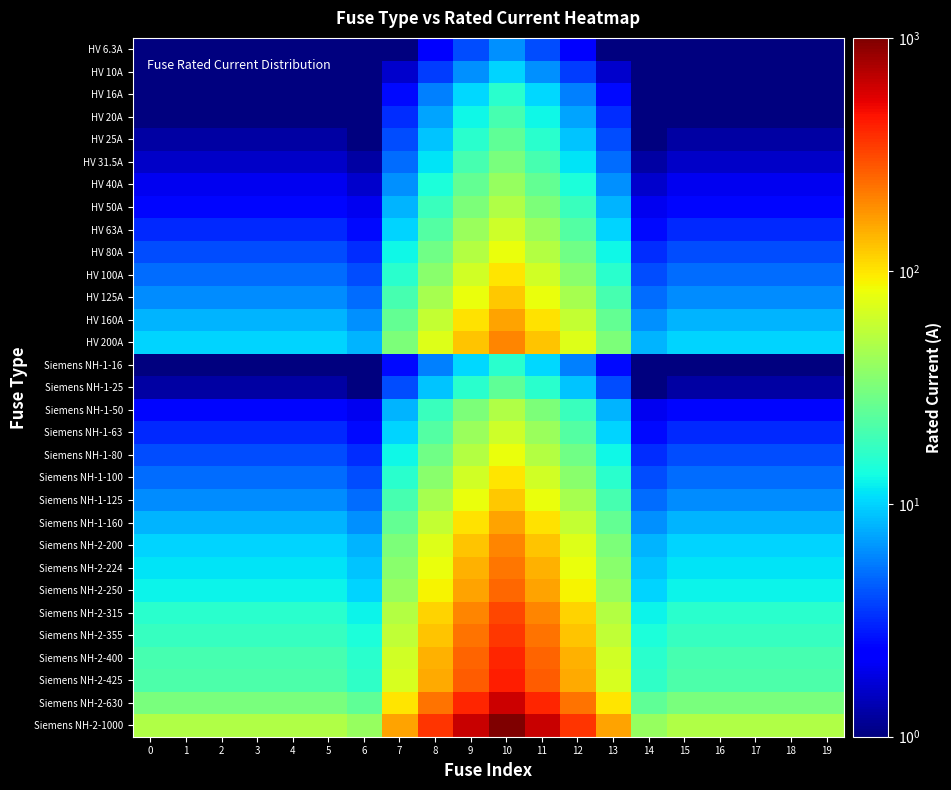

Reading left to right, transcribe all the data shown in this chart.

HV 6.3A: 0=0.3	1=0.3	2=0.3	3=0.3	4=0.3	5=0.3	6=0.3	7=1.0	8=2.3	9=4.0	10=6.3	11=4.0	12=2.3	13=1.0	14=0.3	15=0.3	16=0.3	17=0.3	18=0.3	19=0.3
HV 10A: 0=0.5	1=0.5	2=0.5	3=0.5	4=0.5	5=0.5	6=0.4	7=1.6	8=3.6	9=6.4	10=10.0	11=6.4	12=3.6	13=1.6	14=0.4	15=0.5	16=0.5	17=0.5	18=0.5	19=0.5
HV 16A: 0=0.8	1=0.8	2=0.8	3=0.8	4=0.8	5=0.8	6=0.6	7=2.6	8=5.8	9=10.2	10=16.0	11=10.2	12=5.8	13=2.6	14=0.6	15=0.8	16=0.8	17=0.8	18=0.8	19=0.8
HV 20A: 0=1.0	1=1.0	2=1.0	3=1.0	4=1.0	5=1.0	6=0.8	7=3.2	8=7.2	9=12.8	10=20.0	11=12.8	12=7.2	13=3.2	14=0.8	15=1.0	16=1.0	17=1.0	18=1.0	19=1.0
HV 25A: 0=1.2	1=1.2	2=1.2	3=1.2	4=1.2	5=1.2	6=1.0	7=4.0	8=9.0	9=16.0	10=25.0	11=16.0	12=9.0	13=4.0	14=1.0	15=1.2	16=1.2	17=1.2	18=1.2	19=1.2
HV 31.5A: 0=1.6	1=1.6	2=1.6	3=1.6	4=1.6	5=1.6	6=1.3	7=5.0	8=11.3	9=20.2	10=31.5	11=20.2	12=11.3	13=5.0	14=1.3	15=1.6	16=1.6	17=1.6	18=1.6	19=1.6
HV 40A: 0=2.0	1=2.0	2=2.0	3=2.0	4=2.0	5=2.0	6=1.6	7=6.4	8=14.4	9=25.6	10=40.0	11=25.6	12=14.4	13=6.4	14=1.6	15=2.0	16=2.0	17=2.0	18=2.0	19=2.0
HV 50A: 0=2.5	1=2.5	2=2.5	3=2.5	4=2.5	5=2.5	6=2.0	7=8.0	8=18.0	9=32.0	10=50.0	11=32.0	12=18.0	13=8.0	14=2.0	15=2.5	16=2.5	17=2.5	18=2.5	19=2.5
HV 63A: 0=3.2	1=3.2	2=3.2	3=3.2	4=3.2	5=3.2	6=2.5	7=10.1	8=22.7	9=40.3	10=63.0	11=40.3	12=22.7	13=10.1	14=2.5	15=3.2	16=3.2	17=3.2	18=3.2	19=3.2
HV 80A: 0=4.0	1=4.0	2=4.0	3=4.0	4=4.0	5=4.0	6=3.2	7=12.8	8=28.8	9=51.2	10=80.0	11=51.2	12=28.8	13=12.8	14=3.2	15=4.0	16=4.0	17=4.0	18=4.0	19=4.0
HV 100A: 0=5.0	1=5.0	2=5.0	3=5.0	4=5.0	5=5.0	6=4.0	7=16.0	8=36.0	9=64.0	10=100.0	11=64.0	12=36.0	13=16.0	14=4.0	15=5.0	16=5.0	17=5.0	18=5.0	19=5.0
HV 125A: 0=6.2	1=6.2	2=6.2	3=6.2	4=6.2	5=6.2	6=5.0	7=20.0	8=45.0	9=80.0	10=125.0	11=80.0	12=45.0	13=20.0	14=5.0	15=6.2	16=6.2	17=6.2	18=6.2	19=6.2
HV 160A: 0=8.0	1=8.0	2=8.0	3=8.0	4=8.0	5=8.0	6=6.4	7=25.6	8=57.6	9=102.4	10=160.0	11=102.4	12=57.6	13=25.6	14=6.4	15=8.0	16=8.0	17=8.0	18=8.0	19=8.0
HV 200A: 0=10.0	1=10.0	2=10.0	3=10.0	4=10.0	5=10.0	6=8.0	7=32.0	8=72.0	9=128.0	10=200.0	11=128.0	12=72.0	13=32.0	14=8.0	15=10.0	16=10.0	17=10.0	18=10.0	19=10.0
Siemens NH-1-16: 0=0.8	1=0.8	2=0.8	3=0.8	4=0.8	5=0.8	6=0.6	7=2.6	8=5.8	9=10.2	10=16.0	11=10.2	12=5.8	13=2.6	14=0.6	15=0.8	16=0.8	17=0.8	18=0.8	19=0.8
Siemens NH-1-25: 0=1.2	1=1.2	2=1.2	3=1.2	4=1.2	5=1.2	6=1.0	7=4.0	8=9.0	9=16.0	10=25.0	11=16.0	12=9.0	13=4.0	14=1.0	15=1.2	16=1.2	17=1.2	18=1.2	19=1.2
Siemens NH-1-50: 0=2.5	1=2.5	2=2.5	3=2.5	4=2.5	5=2.5	6=2.0	7=8.0	8=18.0	9=32.0	10=50.0	11=32.0	12=18.0	13=8.0	14=2.0	15=2.5	16=2.5	17=2.5	18=2.5	19=2.5
Siemens NH-1-63: 0=3.2	1=3.2	2=3.2	3=3.2	4=3.2	5=3.2	6=2.5	7=10.1	8=22.7	9=40.3	10=63.0	11=40.3	12=22.7	13=10.1	14=2.5	15=3.2	16=3.2	17=3.2	18=3.2	19=3.2
Siemens NH-1-80: 0=4.0	1=4.0	2=4.0	3=4.0	4=4.0	5=4.0	6=3.2	7=12.8	8=28.8	9=51.2	10=80.0	11=51.2	12=28.8	13=12.8	14=3.2	15=4.0	16=4.0	17=4.0	18=4.0	19=4.0
Siemens NH-1-100: 0=5.0	1=5.0	2=5.0	3=5.0	4=5.0	5=5.0	6=4.0	7=16.0	8=36.0	9=64.0	10=100.0	11=64.0	12=36.0	13=16.0	14=4.0	15=5.0	16=5.0	17=5.0	18=5.0	19=5.0
Siemens NH-1-125: 0=6.2	1=6.2	2=6.2	3=6.2	4=6.2	5=6.2	6=5.0	7=20.0	8=45.0	9=80.0	10=125.0	11=80.0	12=45.0	13=20.0	14=5.0	15=6.2	16=6.2	17=6.2	18=6.2	19=6.2
Siemens NH-1-160: 0=8.0	1=8.0	2=8.0	3=8.0	4=8.0	5=8.0	6=6.4	7=25.6	8=57.6	9=102.4	10=160.0	11=102.4	12=57.6	13=25.6	14=6.4	15=8.0	16=8.0	17=8.0	18=8.0	19=8.0
Siemens NH-2-200: 0=10.0	1=10.0	2=10.0	3=10.0	4=10.0	5=10.0	6=8.0	7=32.0	8=72.0	9=128.0	10=200.0	11=128.0	12=72.0	13=32.0	14=8.0	15=10.0	16=10.0	17=10.0	18=10.0	19=10.0
Siemens NH-2-224: 0=11.2	1=11.2	2=11.2	3=11.2	4=11.2	5=11.2	6=9.0	7=35.8	8=80.6	9=143.4	10=224.0	11=143.4	12=80.6	13=35.8	14=9.0	15=11.2	16=11.2	17=11.2	18=11.2	19=11.2
Siemens NH-2-250: 0=12.5	1=12.5	2=12.5	3=12.5	4=12.5	5=12.5	6=10.0	7=40.0	8=90.0	9=160.0	10=250.0	11=160.0	12=90.0	13=40.0	14=10.0	15=12.5	16=12.5	17=12.5	18=12.5	19=12.5
Siemens NH-2-315: 0=15.8	1=15.8	2=15.8	3=15.8	4=15.8	5=15.8	6=12.6	7=50.4	8=113.4	9=201.6	10=315.0	11=201.6	12=113.4	13=50.4	14=12.6	15=15.8	16=15.8	17=15.8	18=15.8	19=15.8
Siemens NH-2-355: 0=17.8	1=17.8	2=17.8	3=17.8	4=17.8	5=17.8	6=14.2	7=56.8	8=127.8	9=227.2	10=355.0	11=227.2	12=127.8	13=56.8	14=14.2	15=17.8	16=17.8	17=17.8	18=17.8	19=17.8
Siemens NH-2-400: 0=20.0	1=20.0	2=20.0	3=20.0	4=20.0	5=20.0	6=16.0	7=64.0	8=144.0	9=256.0	10=400.0	11=256.0	12=144.0	13=64.0	14=16.0	15=20.0	16=20.0	17=20.0	18=20.0	19=20.0
Siemens NH-2-425: 0=21.2	1=21.2	2=21.2	3=21.2	4=21.2	5=21.2	6=17.0	7=68.0	8=153.0	9=272.0	10=425.0	11=272.0	12=153.0	13=68.0	14=17.0	15=21.2	16=21.2	17=21.2	18=21.2	19=21.2
Siemens NH-2-630: 0=31.5	1=31.5	2=31.5	3=31.5	4=31.5	5=31.5	6=25.2	7=100.8	8=226.8	9=403.2	10=630.0	11=403.2	12=226.8	13=100.8	14=25.2	15=31.5	16=31.5	17=31.5	18=31.5	19=31.5
Siemens NH-2-1000: 0=50.0	1=50.0	2=50.0	3=50.0	4=50.0	5=50.0	6=40.0	7=160.0	8=360.0	9=640.0	10=1000.0	11=640.0	12=360.0	13=160.0	14=40.0	15=50.0	16=50.0	17=50.0	18=50.0	19=50.0